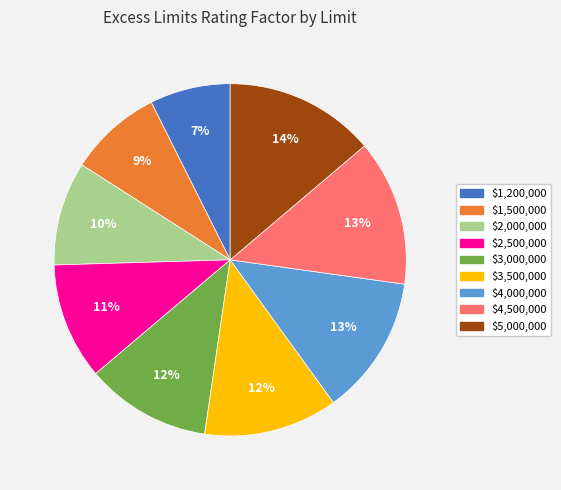

The $1,500,000 slice represents 9% of the pie. True or false?

True